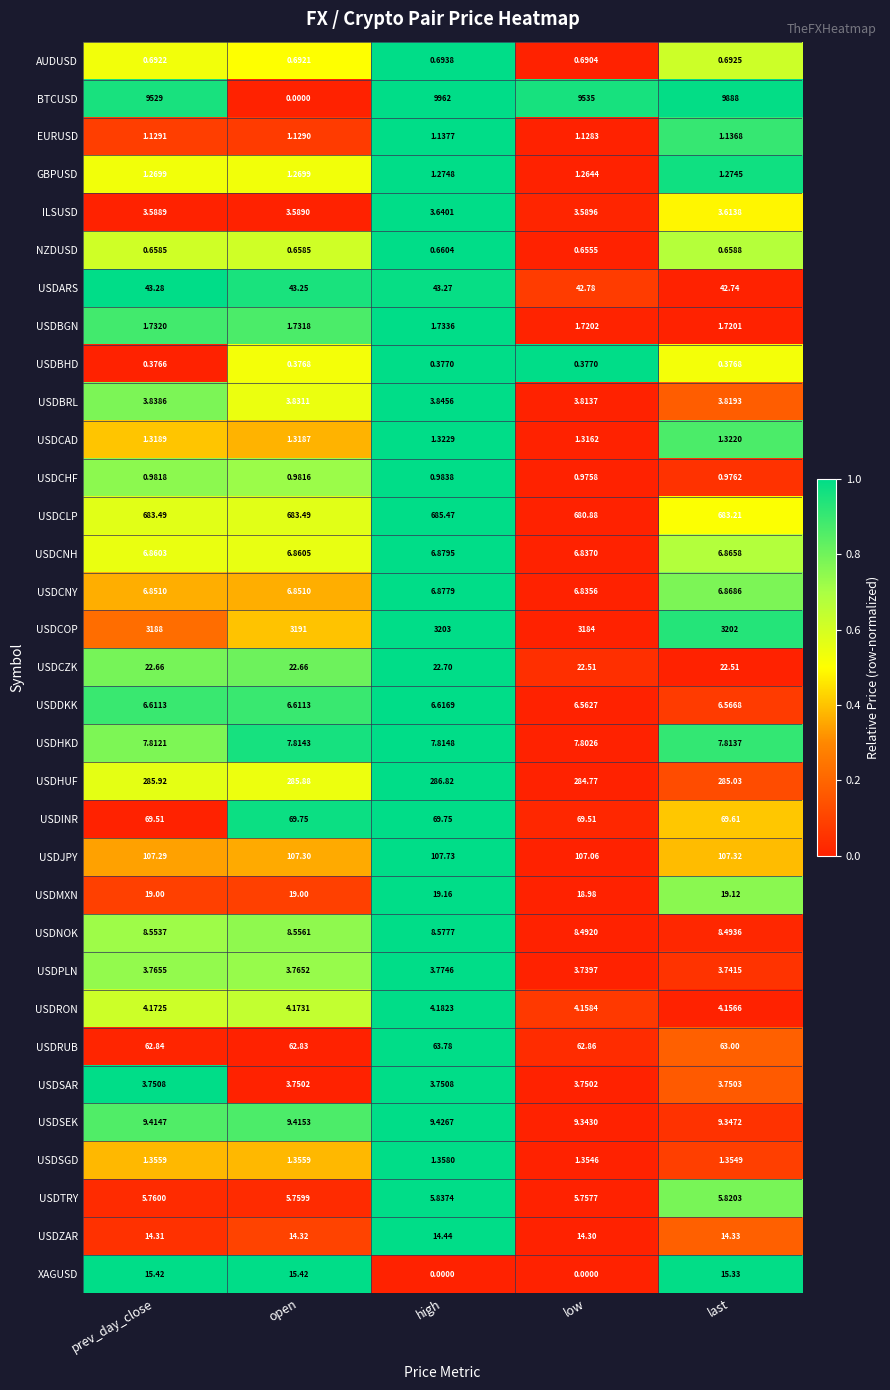

At which category does the chart reach its peak across all series?

high